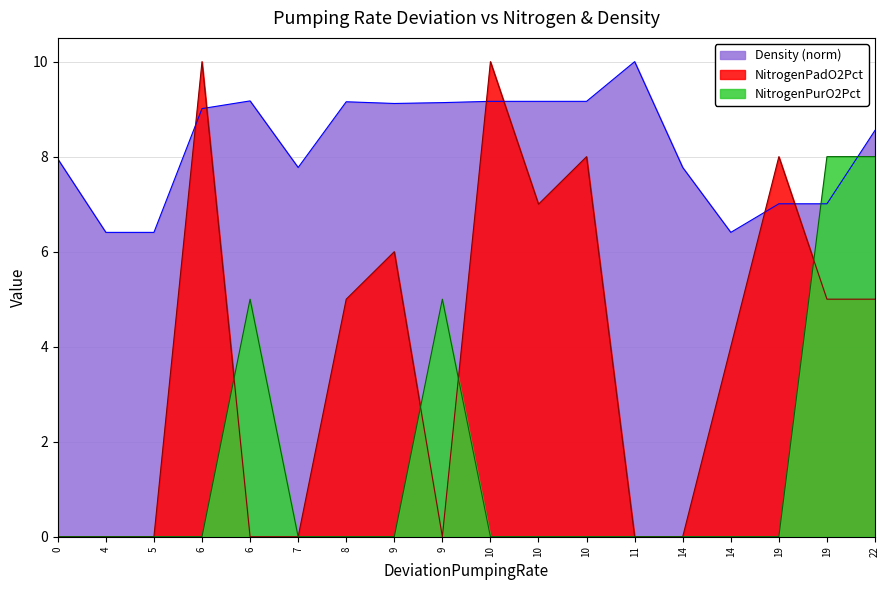

What are all the series names shown in the legend?

Density (norm), NitrogenPadO2Pct, NitrogenPurO2Pct